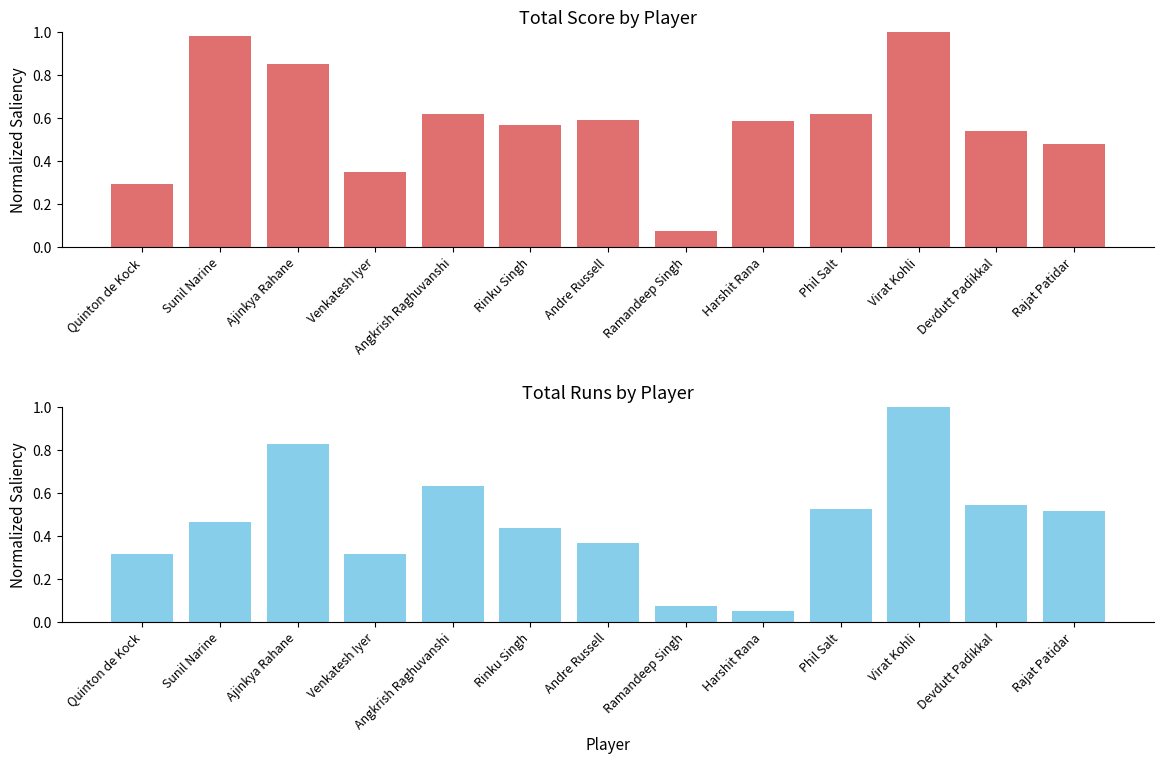

What is the minimum value for Total Score?

0.1